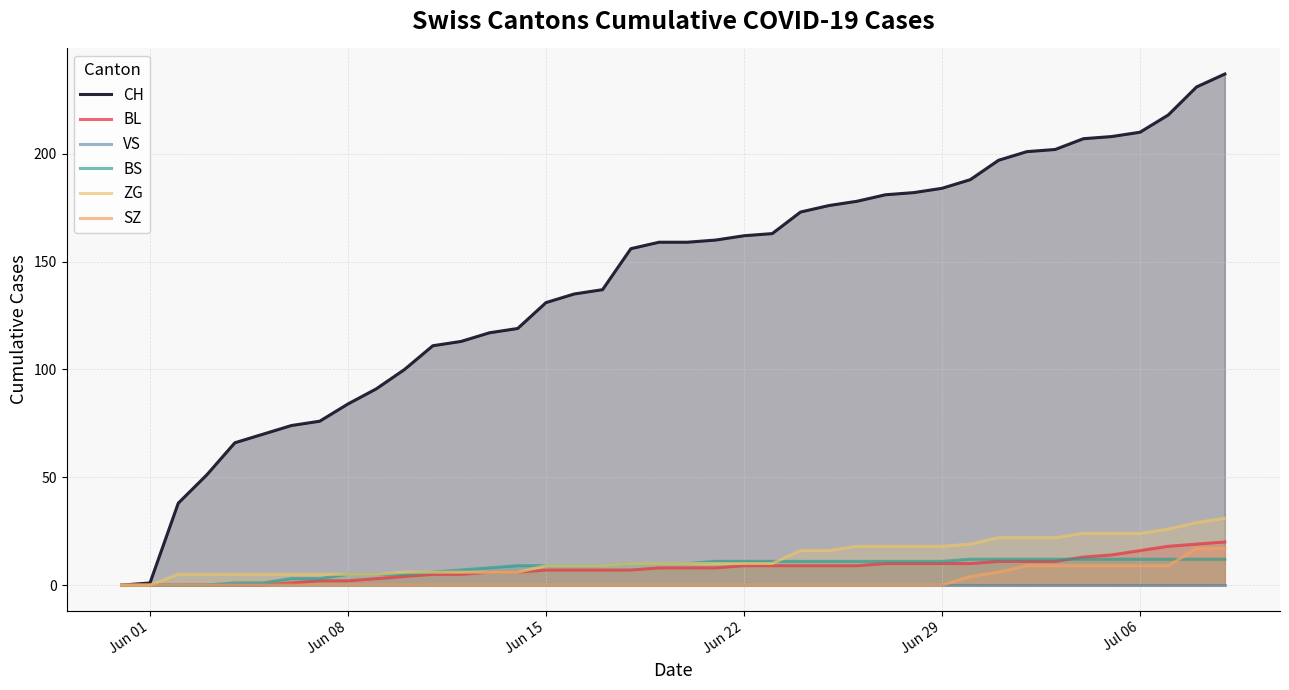

Which series has the largest total across all categories?

CH